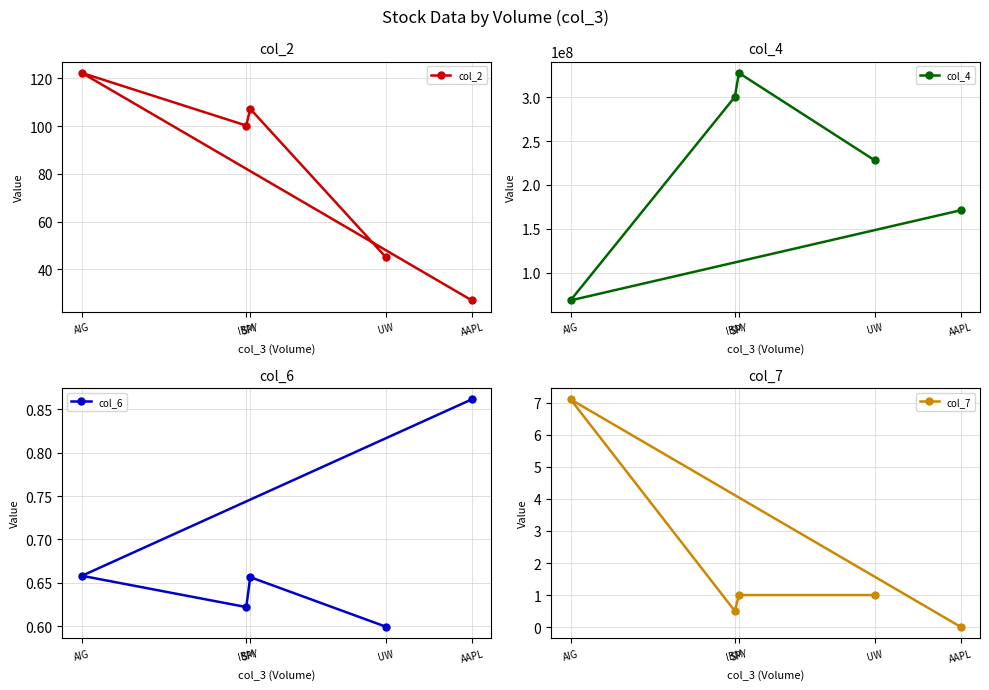

In col_4, how many points are lower than both neighbors (excluding endpoints)?

1